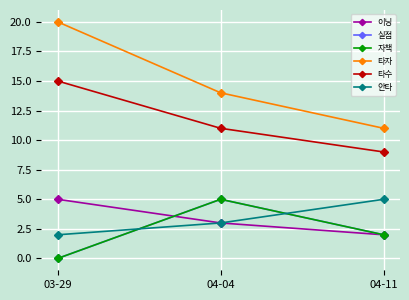

Rank the series by their maximum value, from highest to lowest.

타자, 타수, 이닝, 실점, 자책, 안타